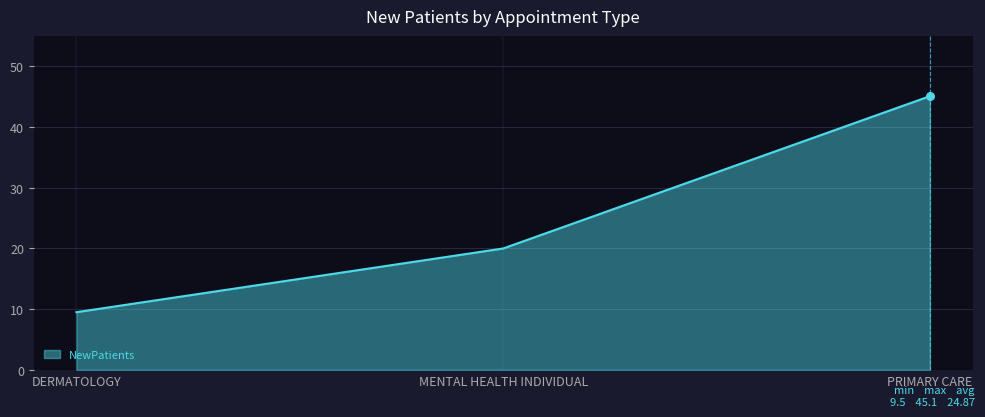

Approximately how many times larger is the value at MENTAL HEALTH INDIVIDUAL compared to PRIMARY CARE?

0.4